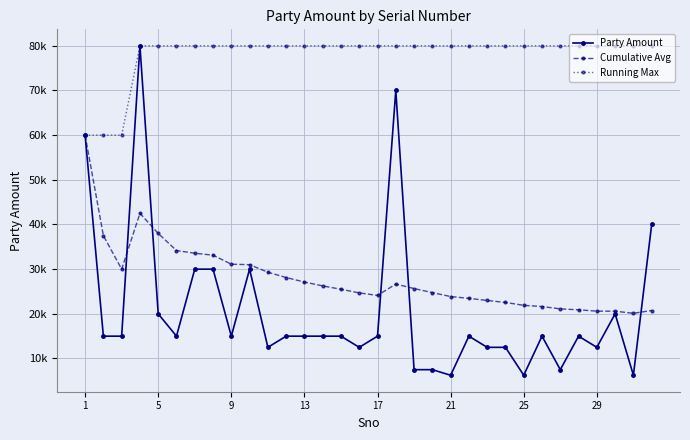

What is the smallest value displayed?

6250.0